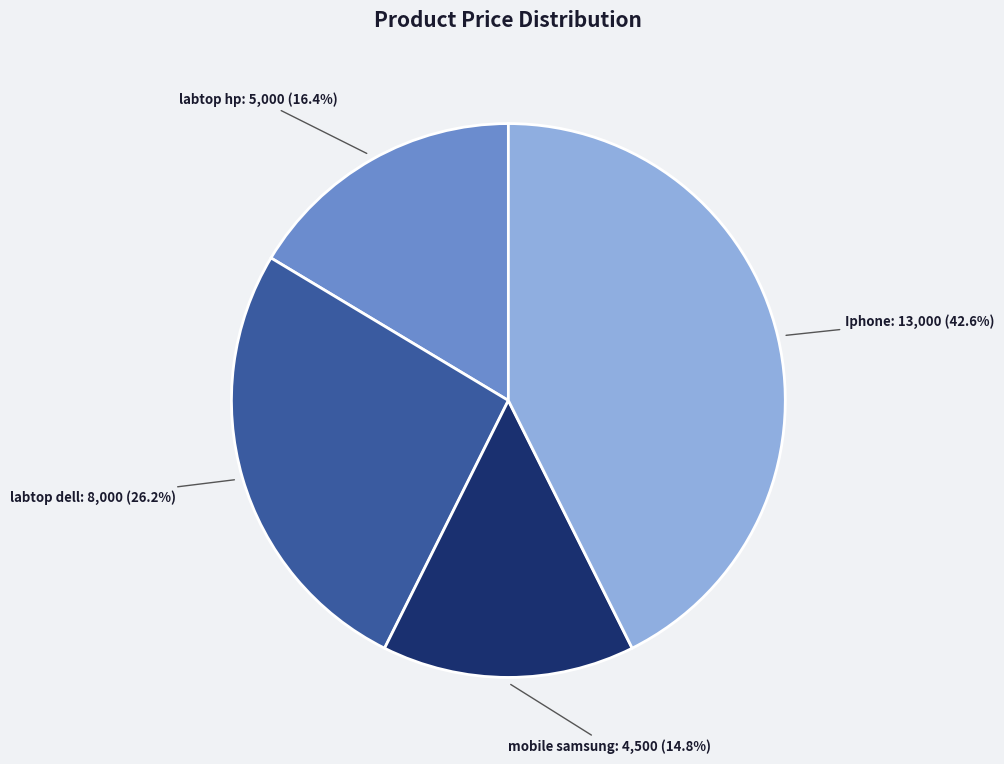

Does mobile samsung account for over 50% of the chart?

No